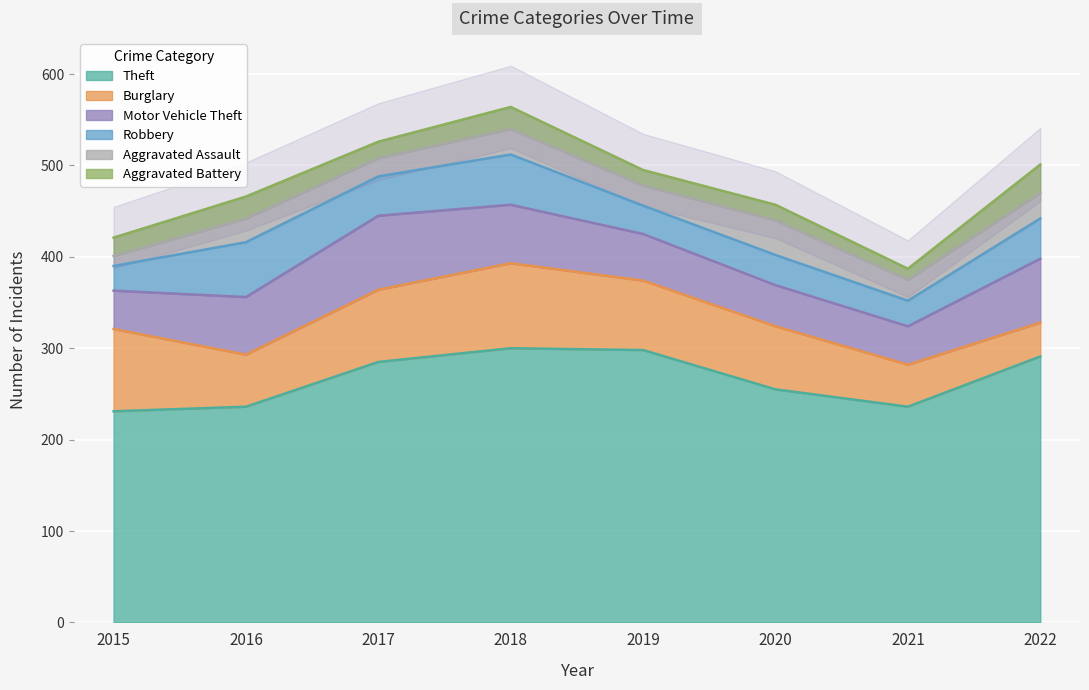

Reading left to right, what are all the values shown in this chart?

Theft: 2015=231	2016=236	2017=285	2018=300	2019=298	2020=255	2021=236	2022=291
Burglary: 2015=90	2016=57	2017=79	2018=93	2019=76	2020=69	2021=46	2022=37
Motor Vehicle Theft: 2015=42	2016=63	2017=81	2018=64	2019=51	2020=45	2021=42	2022=70
Robbery: 2015=27	2016=60	2017=43	2018=55	2019=31	2020=33	2021=28	2022=44
Aggravated Assault: 2015=11	2016=26	2017=20	2018=28	2019=22	2020=38	2021=23	2022=28
Aggravated Battery: 2015=20	2016=24	2017=18	2018=24	2019=17	2020=17	2021=12	2022=31